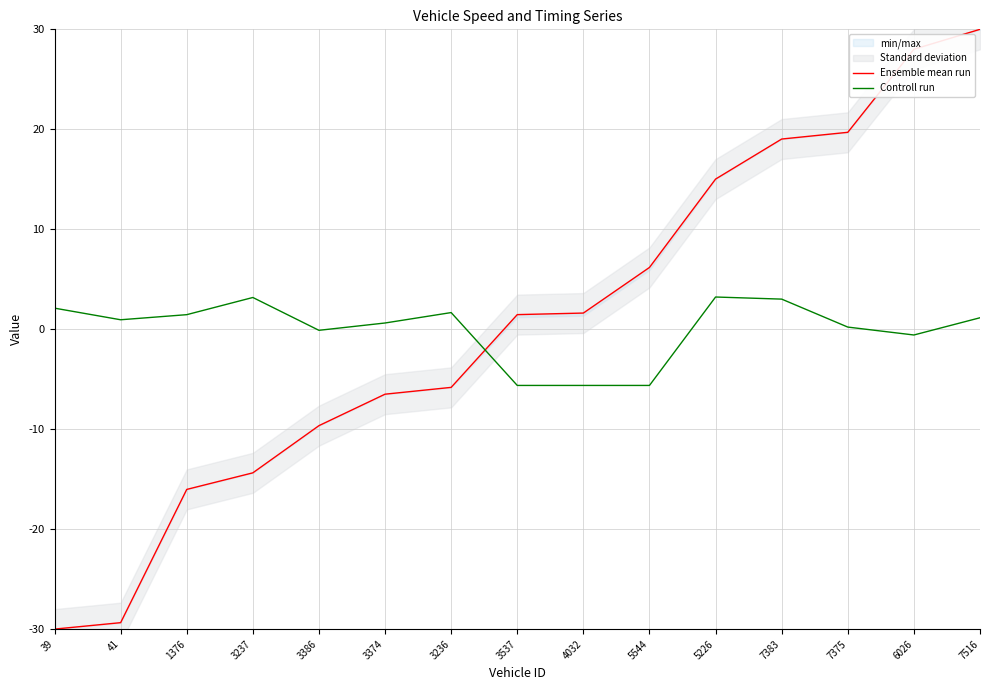

Where is the first local minimum for Controll run?

41